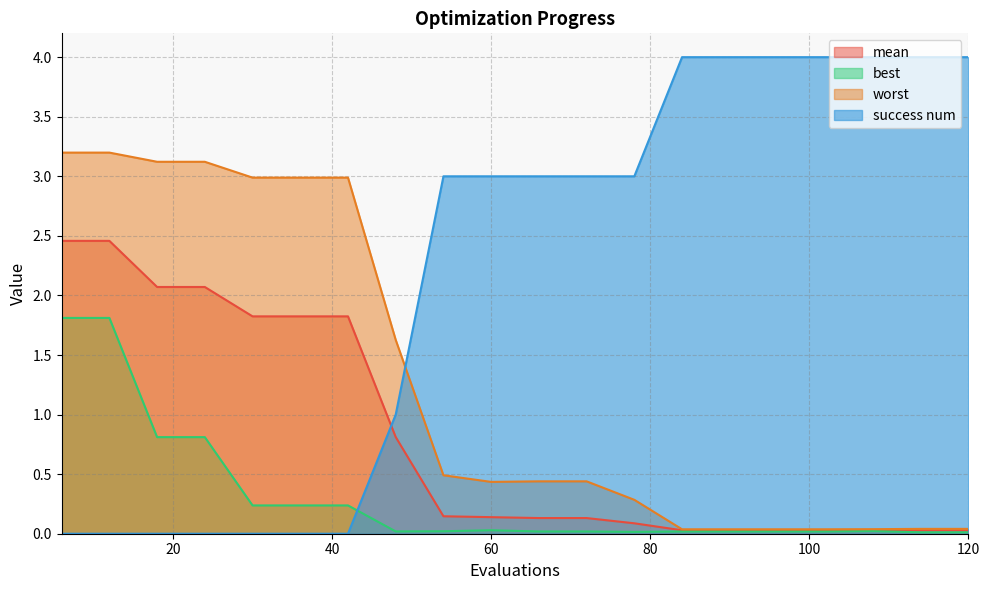

Is it true that worst equals 0.0 at 96?

True